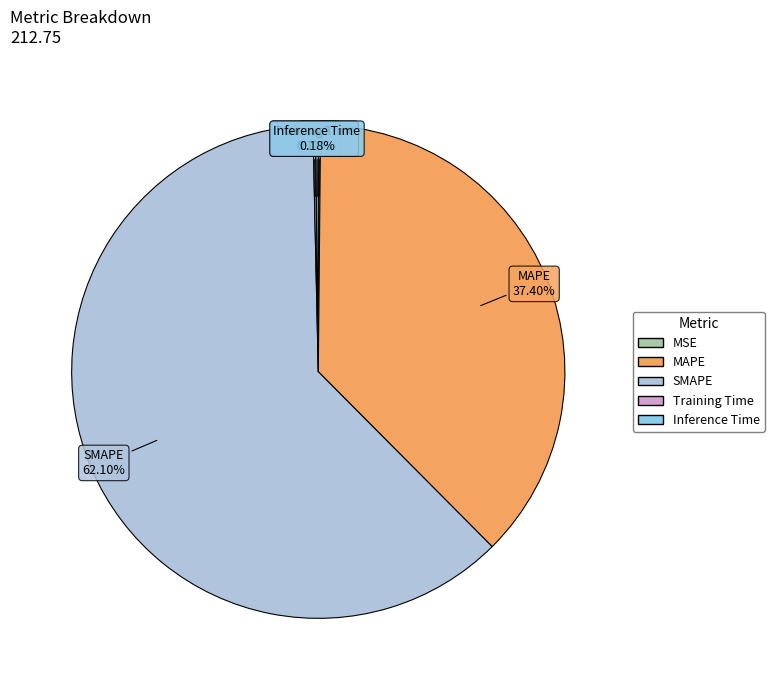

What is the largest slice in the pie chart?

SMAPE